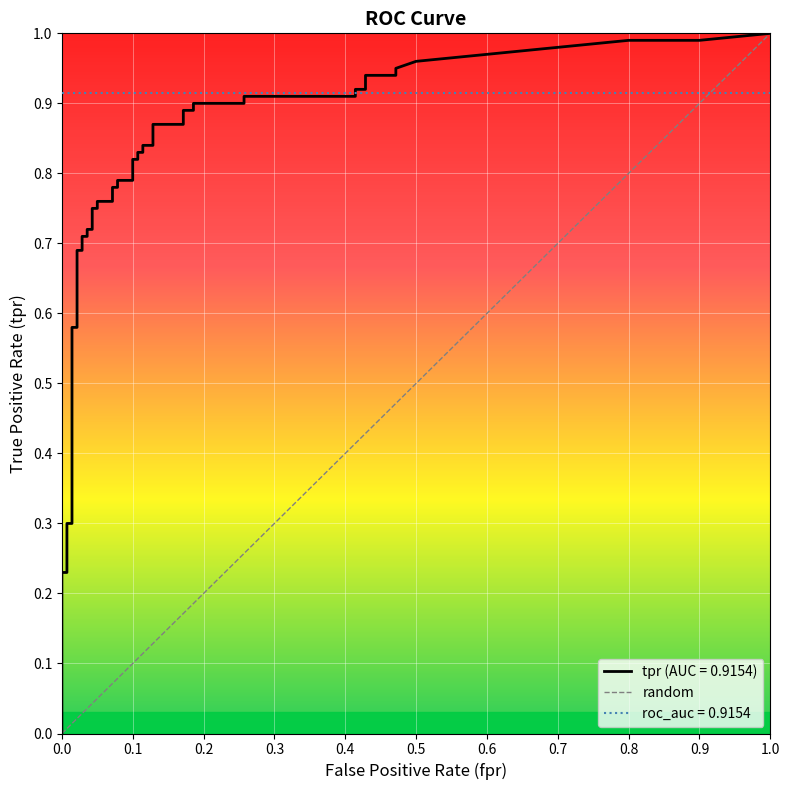

What is the value of the tpr point at the 6th from the left?

0.3